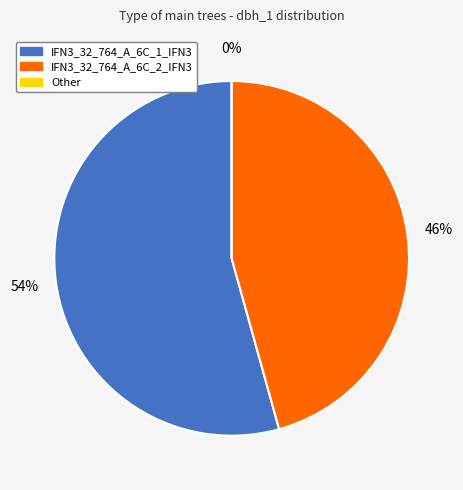

How many segments does this pie chart have?

3